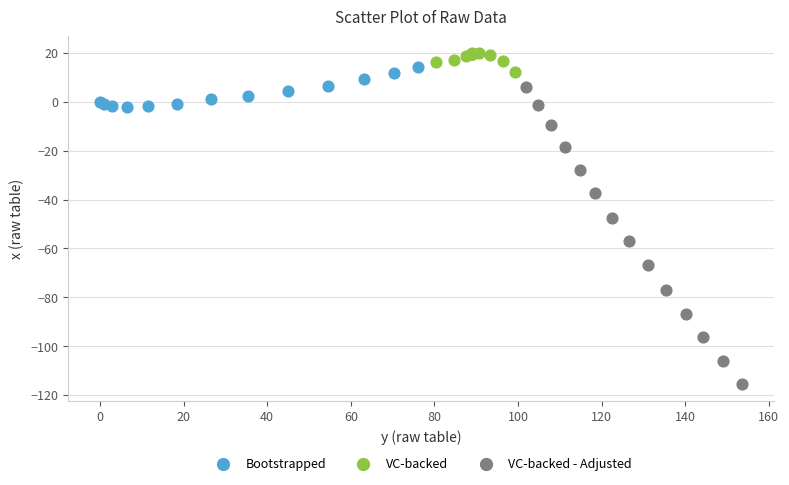

Which series has the widest spread of Y values?

VC-backed - Adjusted